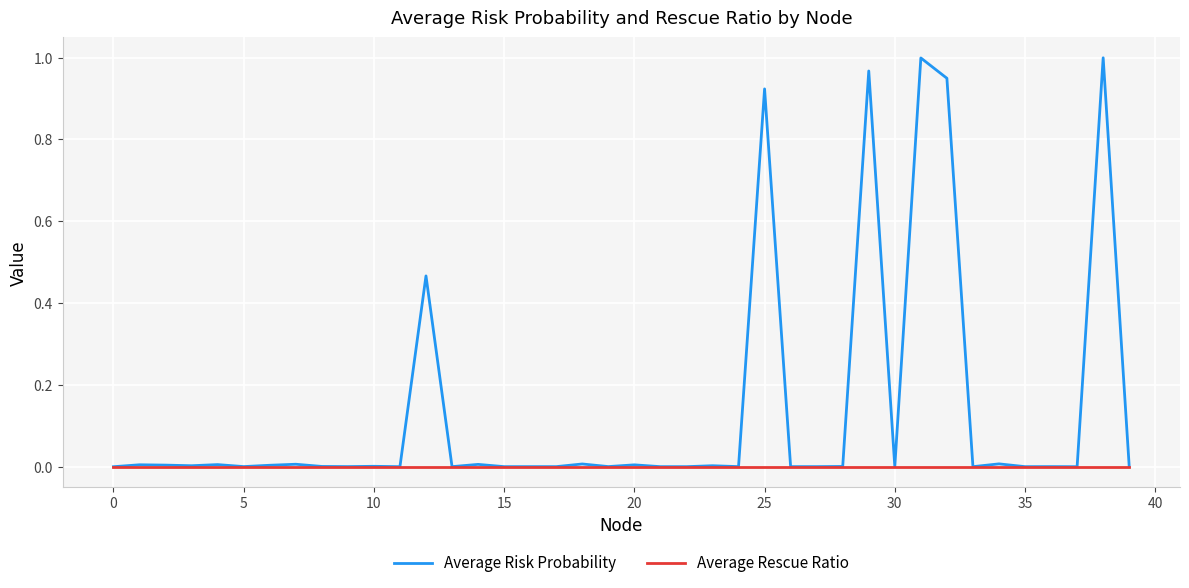

List the series in order of their peak value, highest first.

Average Risk Probability, Average Rescue Ratio